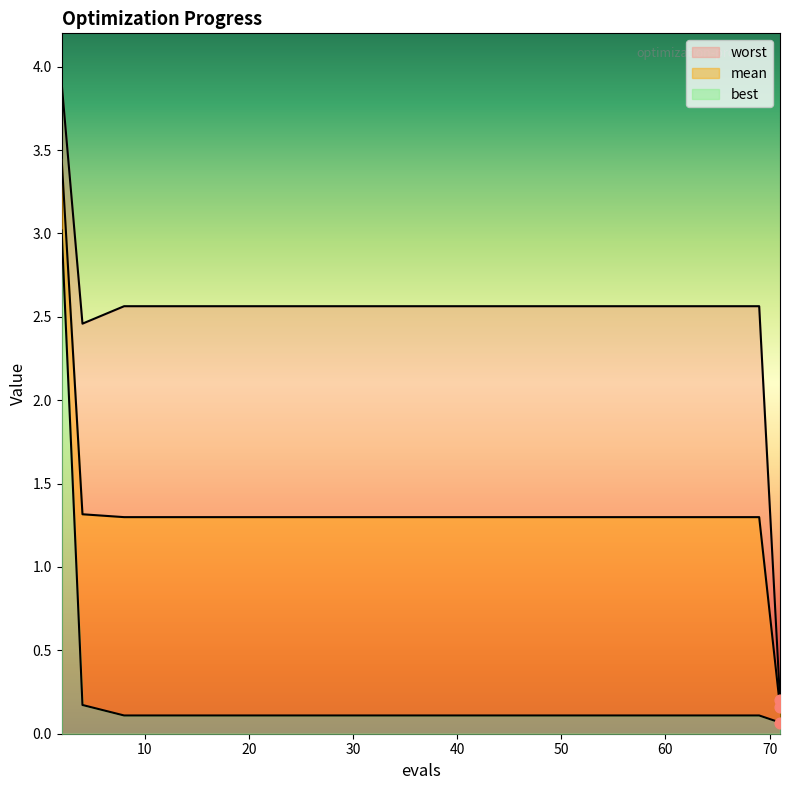

What is the total value across all series at 2?

10.4